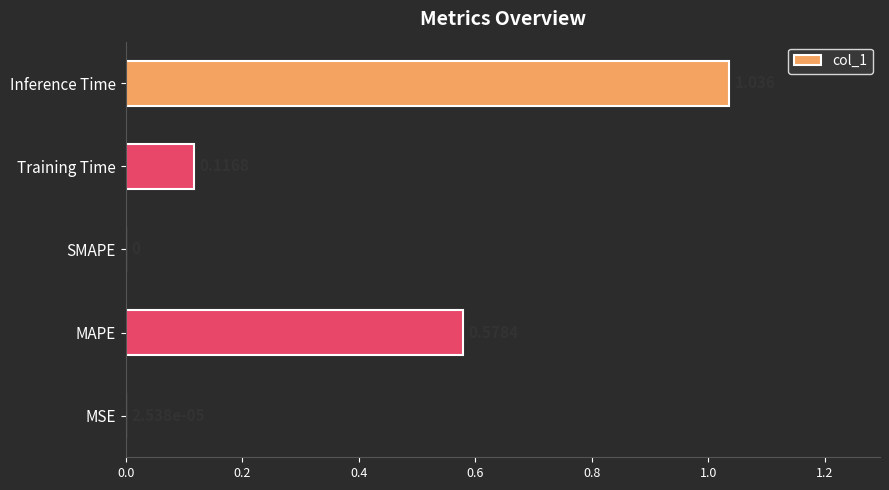

At which category does the chart reach its peak across all series?

Inference Time